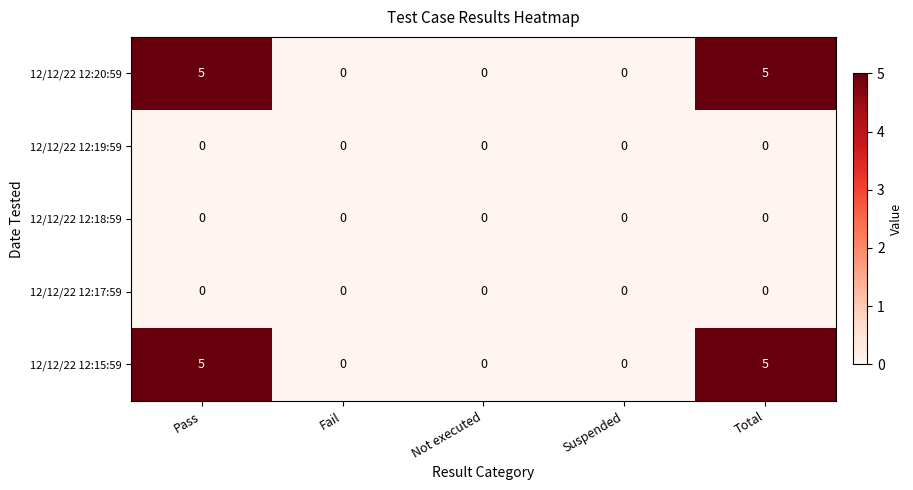

What is the greatest value displayed?

5